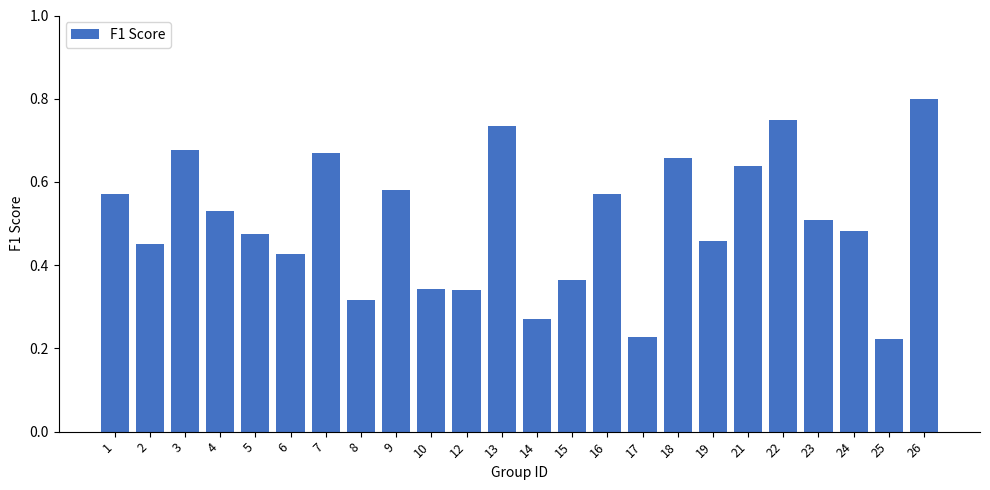

What is the sum of all values?

12.1